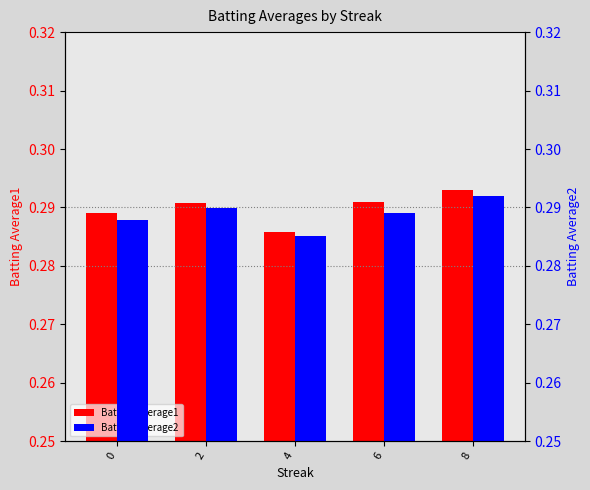

Between 0 and 2, which series saw the biggest shift?

Batting Average2